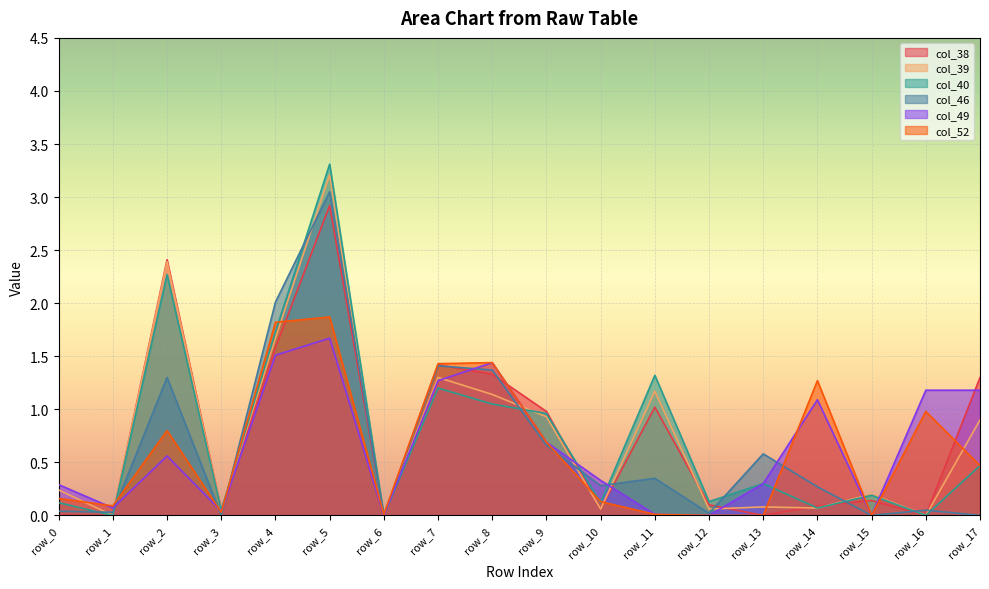

What is the highest value of the col_40 series?

3.3